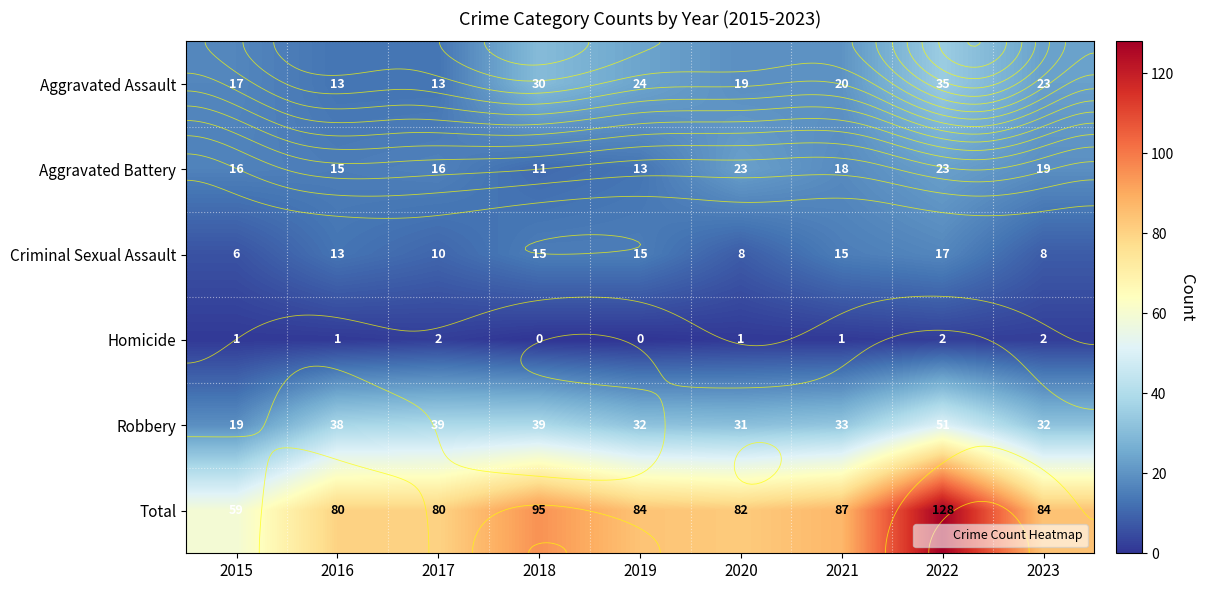

At which label does Homicide reach its peak?

2017